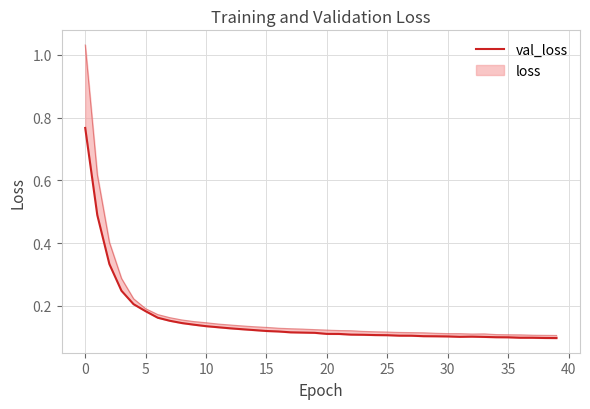

Where is the data nearest to the value 0?

39